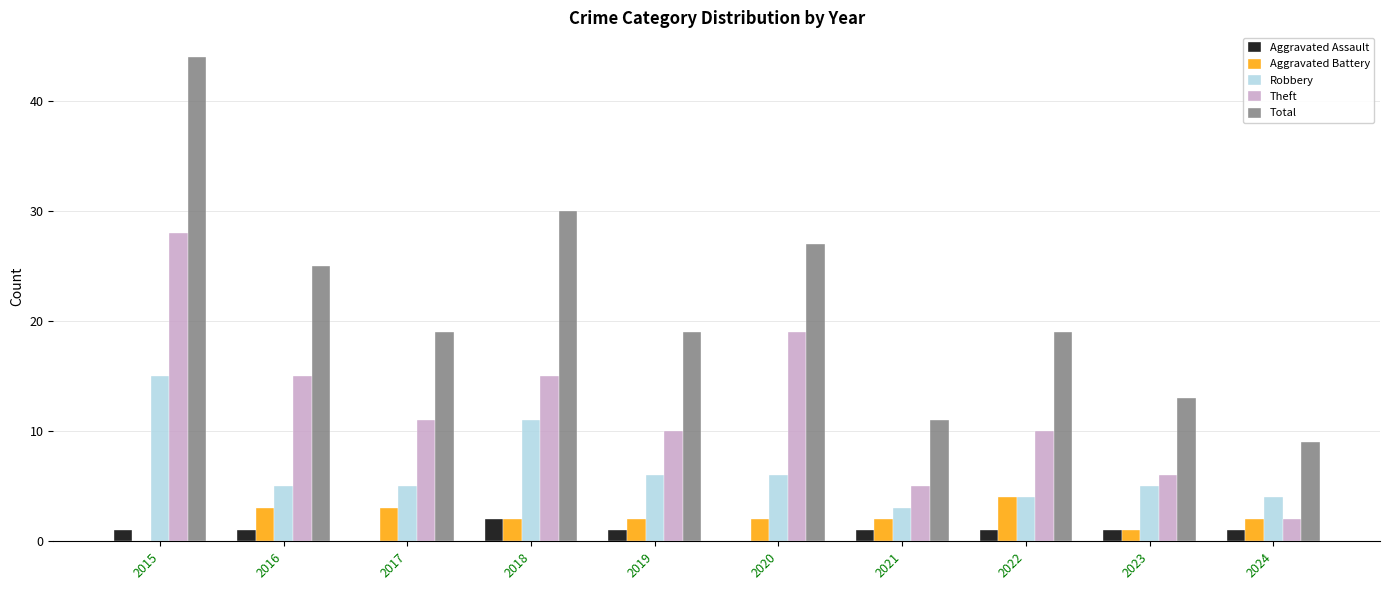

Are the bars grouped side by side (vs. stacked)?

Yes